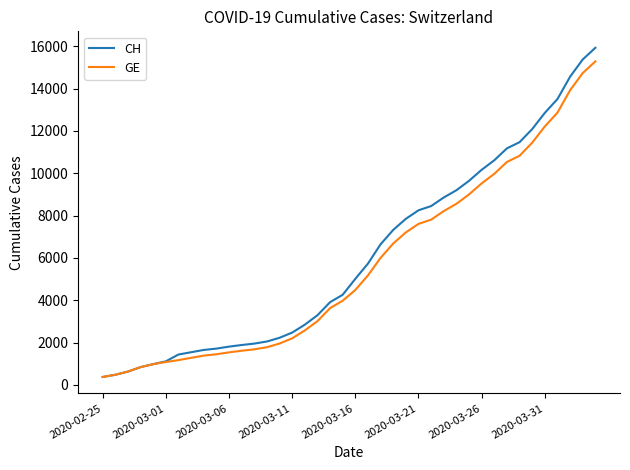

What is the lowest value of the CH series?

375